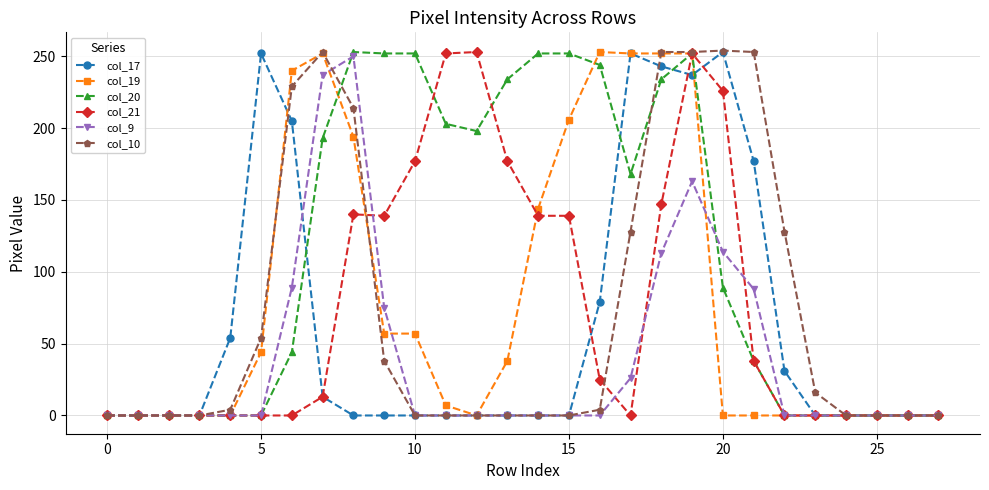

True or false: col_21 has more than 2 points higher than both neighbors.

True